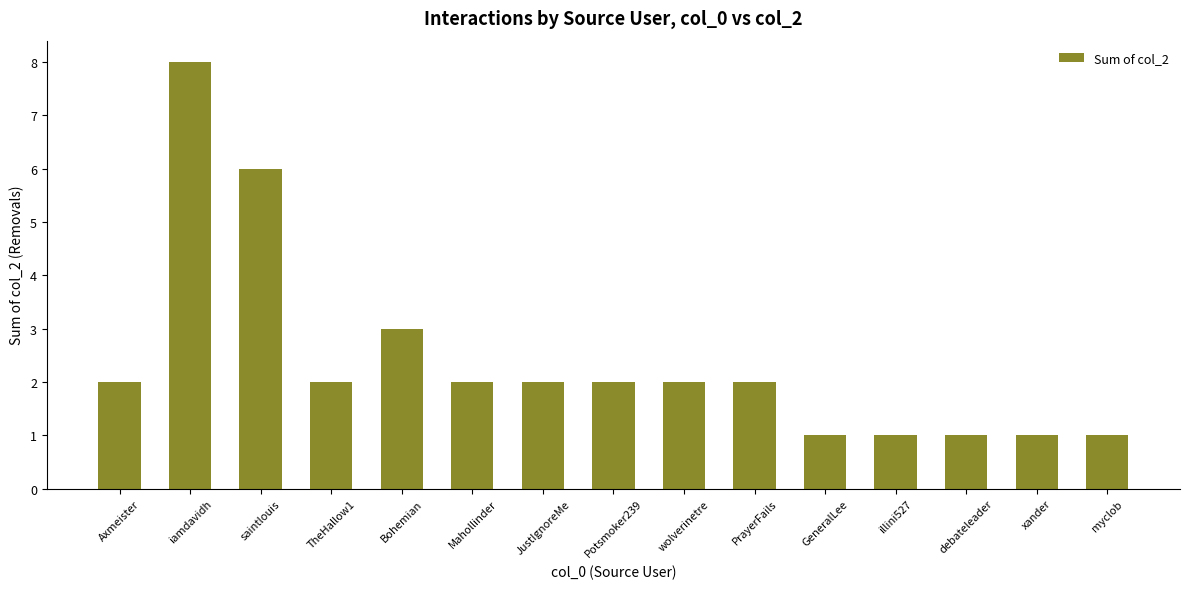

Which has a higher value, Axmeister or iamdavidh?

iamdavidh